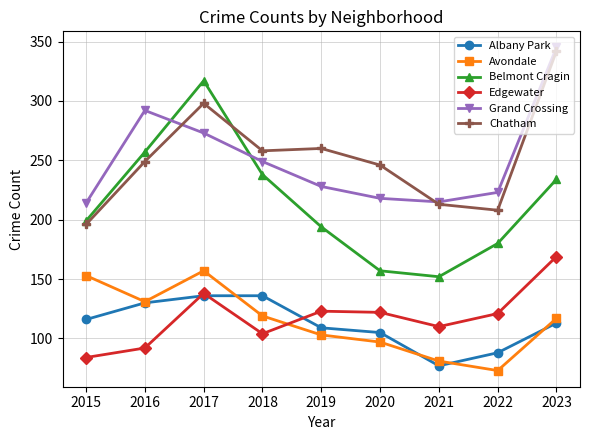

What is the difference between the highest and lowest values at 2023?

232